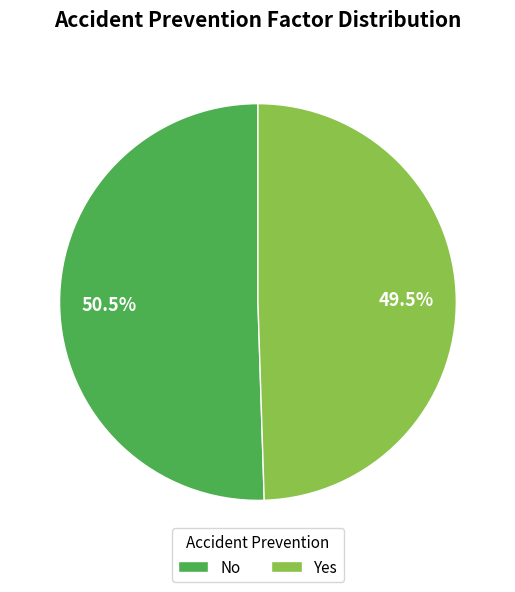

To the nearest percent, what is the combined percentage of Yes and No?

100%